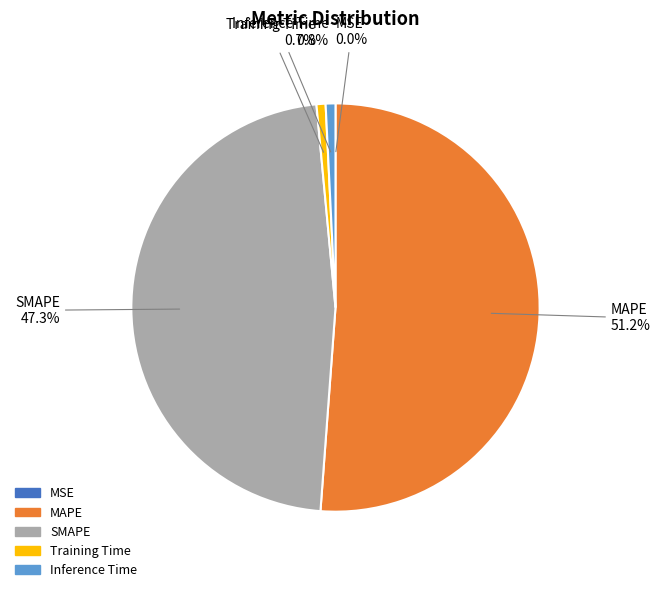

To the nearest percent, what percentage of the pie is SMAPE?

47%